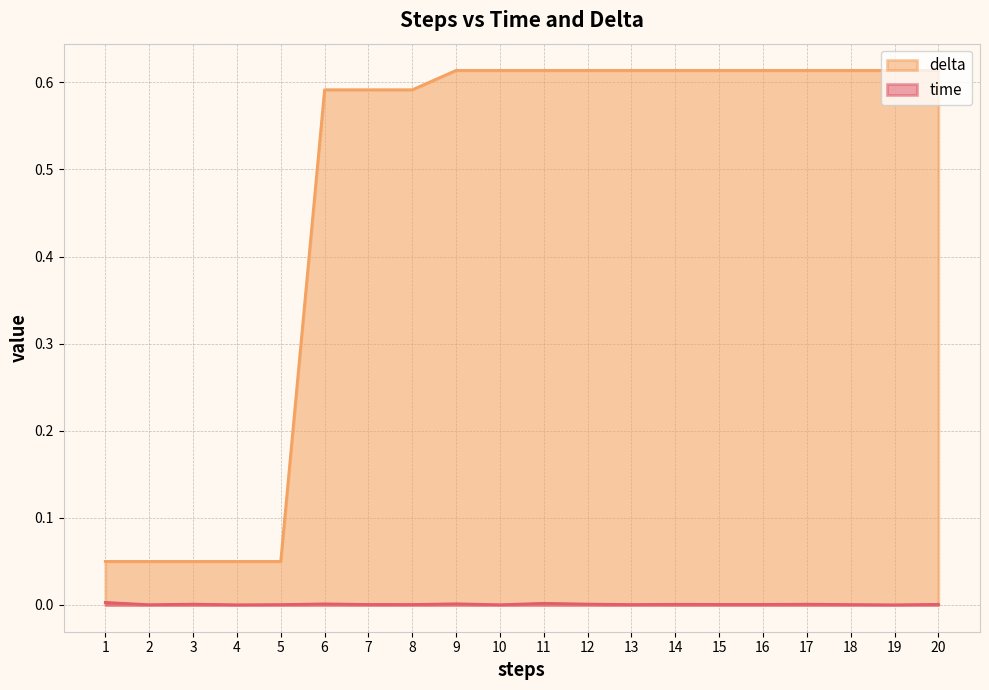

Reading left to right, what are all the values shown in this chart?

time: 0.0	0.0	0.0	0.0	0.0	0.0	0.0	0.0	0.0	0.0	0.0	0.0	0.0	0.0	0.0	0.0	0.0	0.0	0.0	0.0
delta: 0.1	0.1	0.1	0.1	0.1	0.6	0.6	0.6	0.6	0.6	0.6	0.6	0.6	0.6	0.6	0.6	0.6	0.6	0.6	0.6